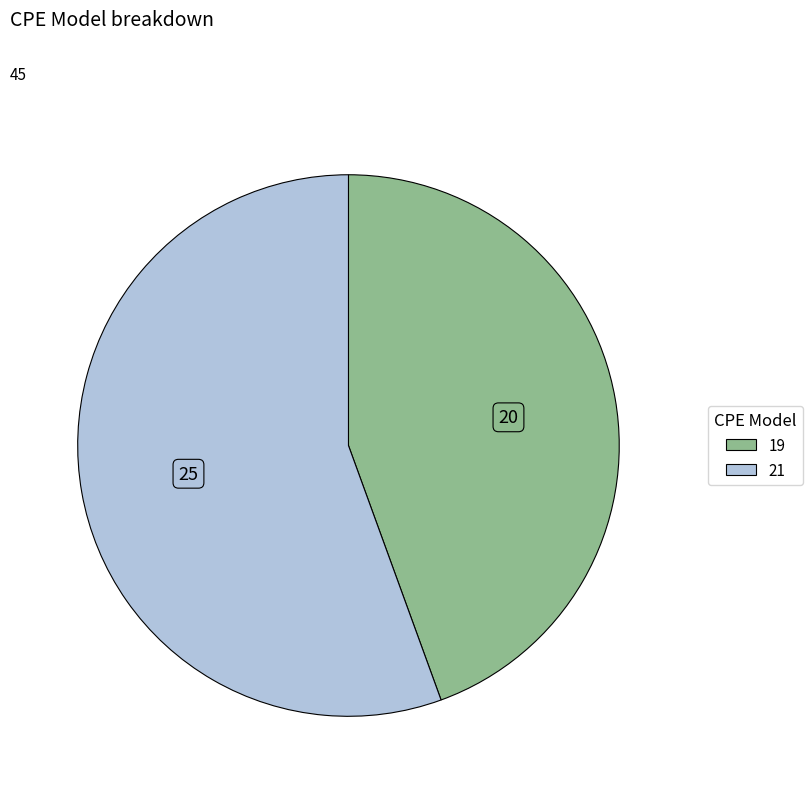

What is the ratio of the value at 19 to the value at 21?

0.8